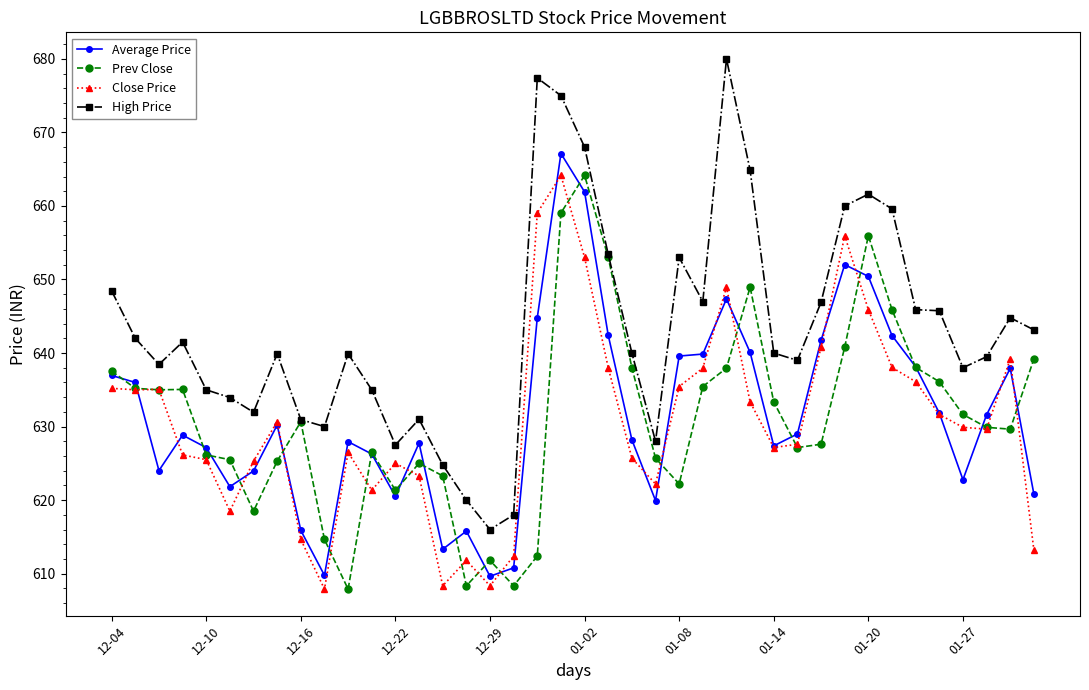

Which series has the largest range (max minus min)?

High Price